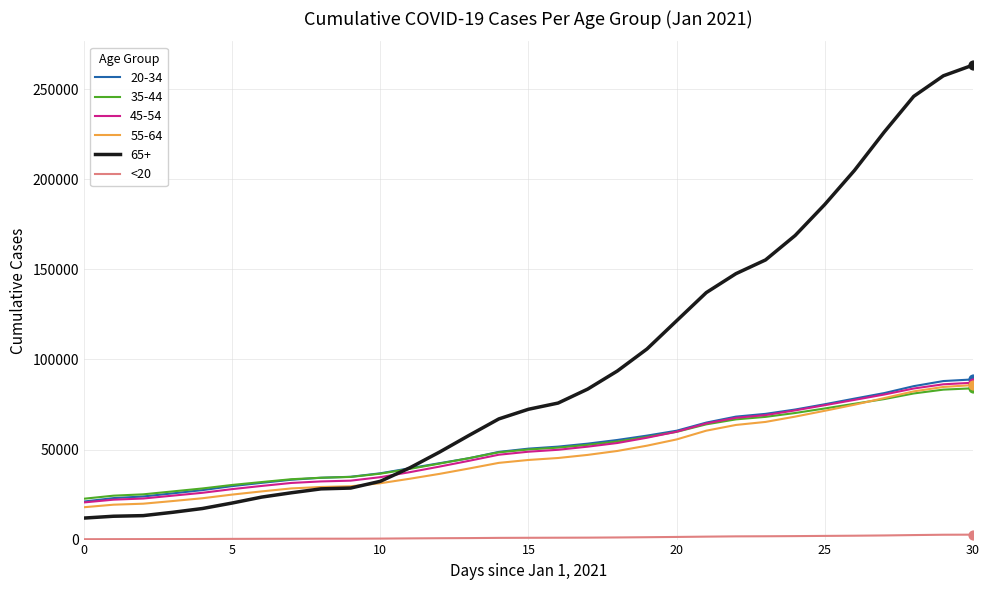

Which series has the largest range (max minus min)?

65+